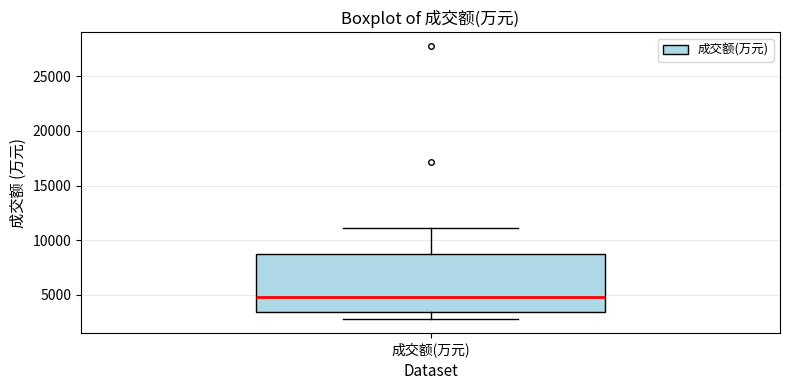

Transcribe this box plot: give where the median line is, the range the box spans, and where the two whiskers end, as read against the y-axis. The values are not printed on the chart, so give them approximately, as read against the axis.

median 5000, box 3500 to 8500, whiskers 3000 to 11000